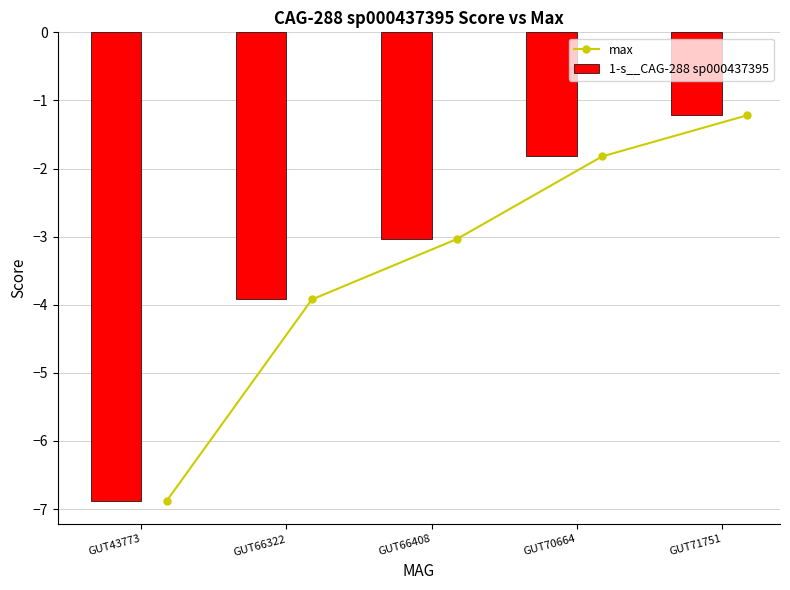

What is the value of the 1-s__CAG-288 sp000437395 bar at the 3rd from the left?

-3.0